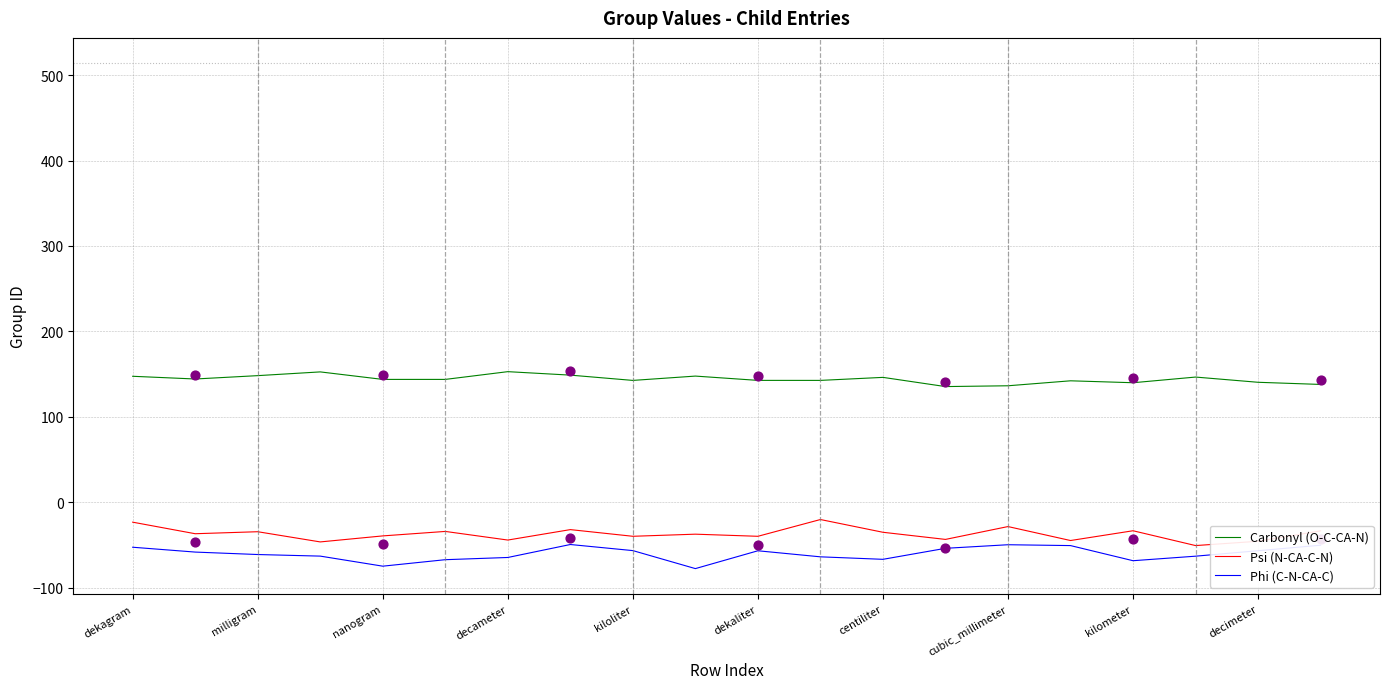

At how many categories does at least one series exceed 121?

20